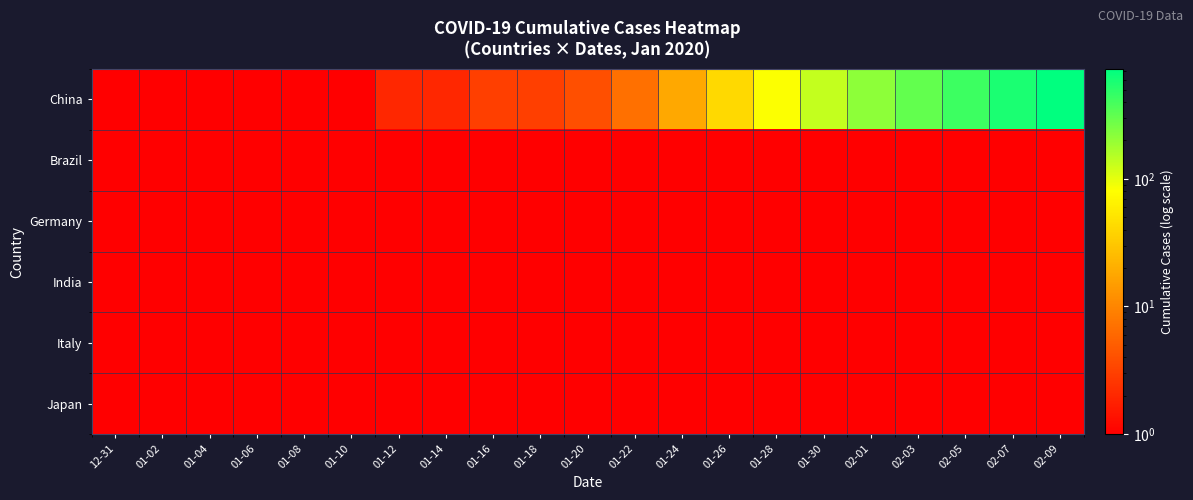

Rank the series by their maximum value, from highest to lowest.

China, Brazil, Germany, India, Italy, Japan